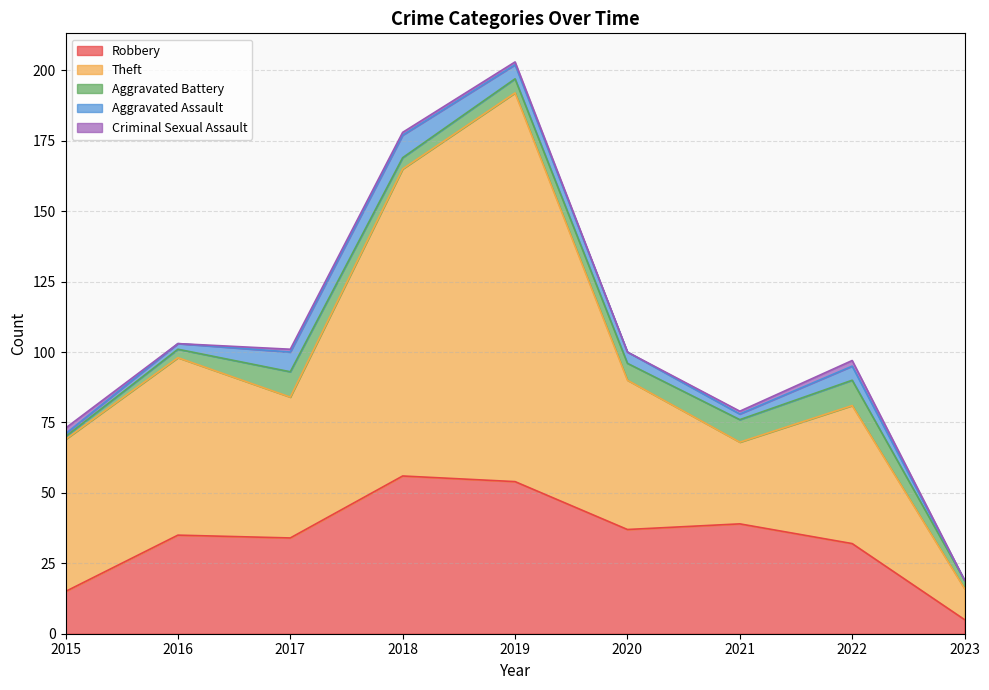

In Robbery, how many points are higher than both neighbors (excluding endpoints)?

3